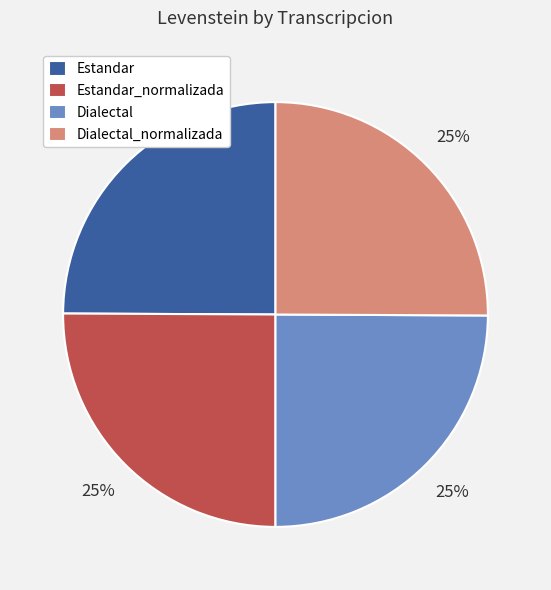

Is Estandar_normalizada the majority of the pie?

No